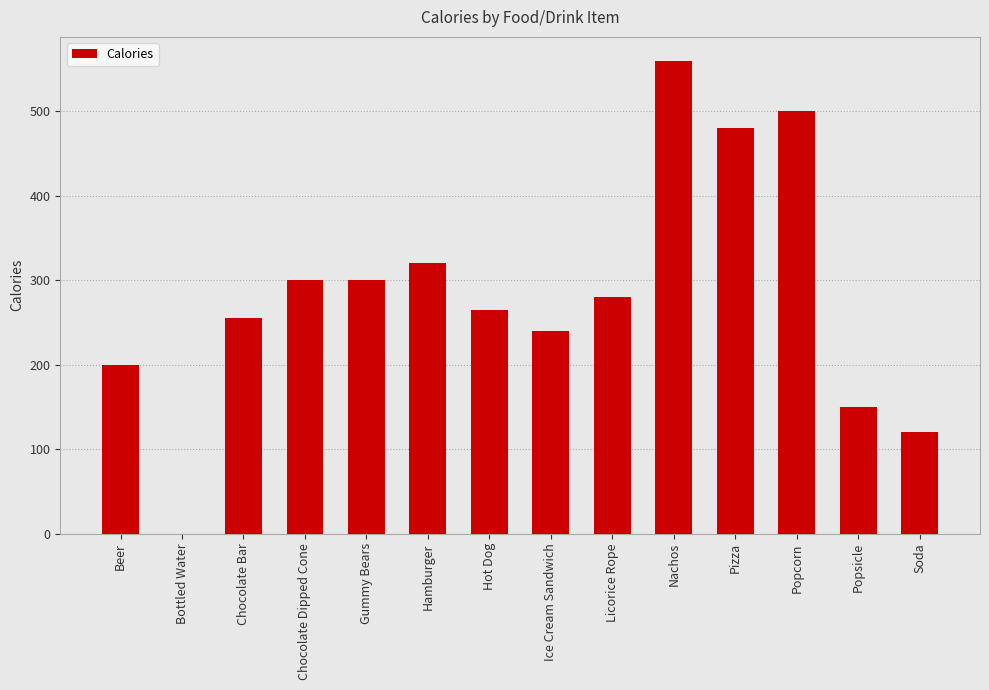

Reading left to right, what are all the values shown in this chart?

200	0	255	300	300	320	265	240	280	560	480	500	150	120